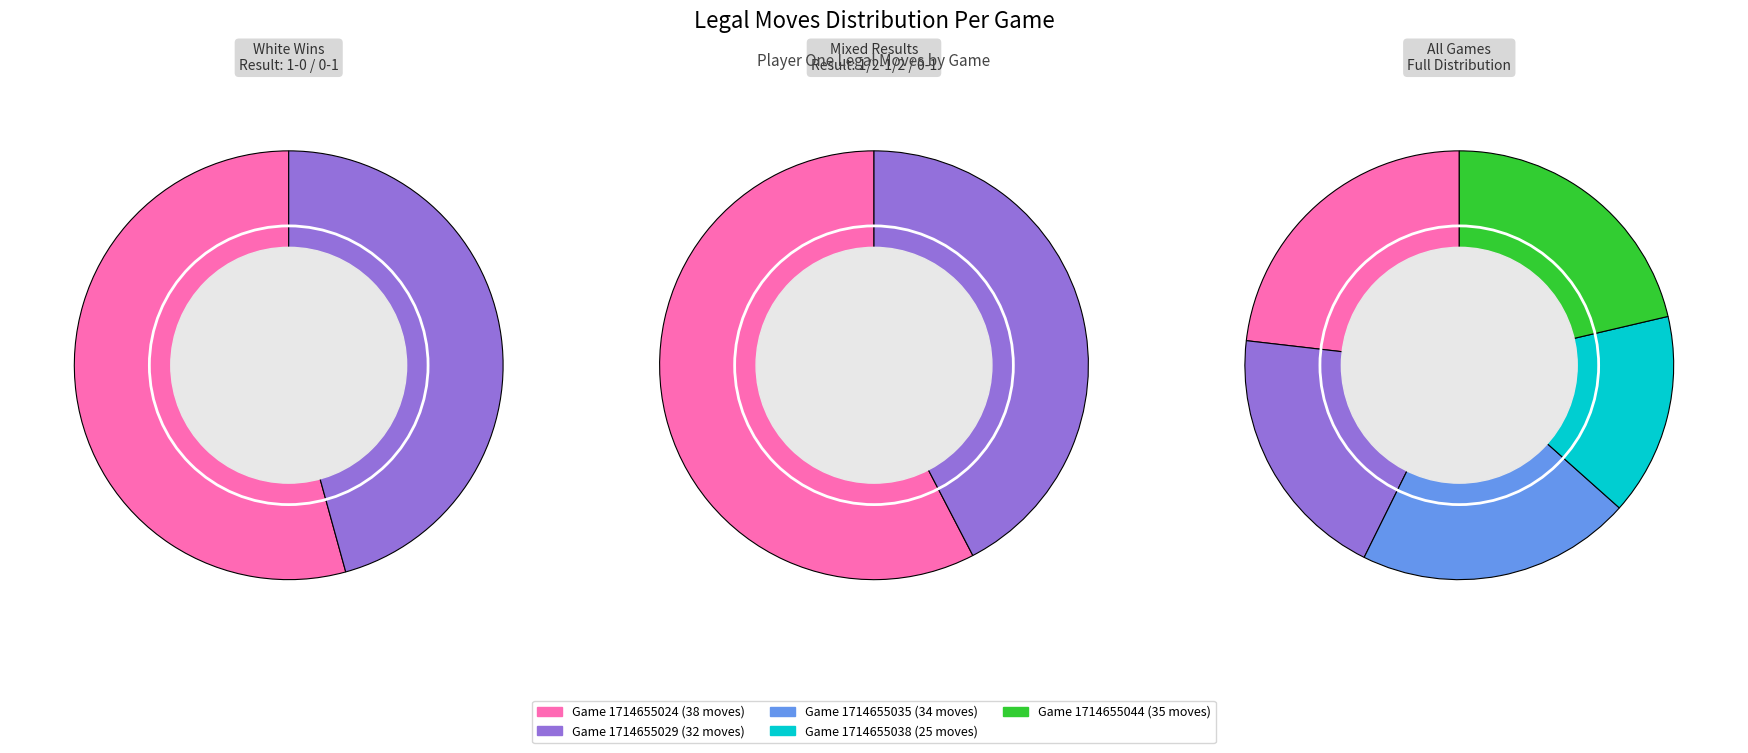

Rank the categories by value from lowest to highest.

Game 1714655038, Game 1714655029, Game 1714655035, Game 1714655044, Game 1714655024